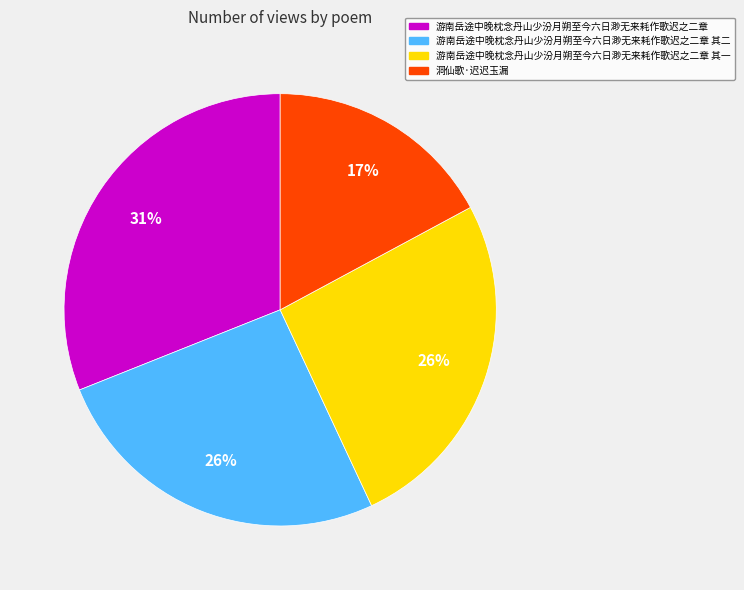

What is the largest slice in the pie chart?

游南岳途中晚枕念丹山少汾月朔至今六日渺无来耗作歌迟之二章